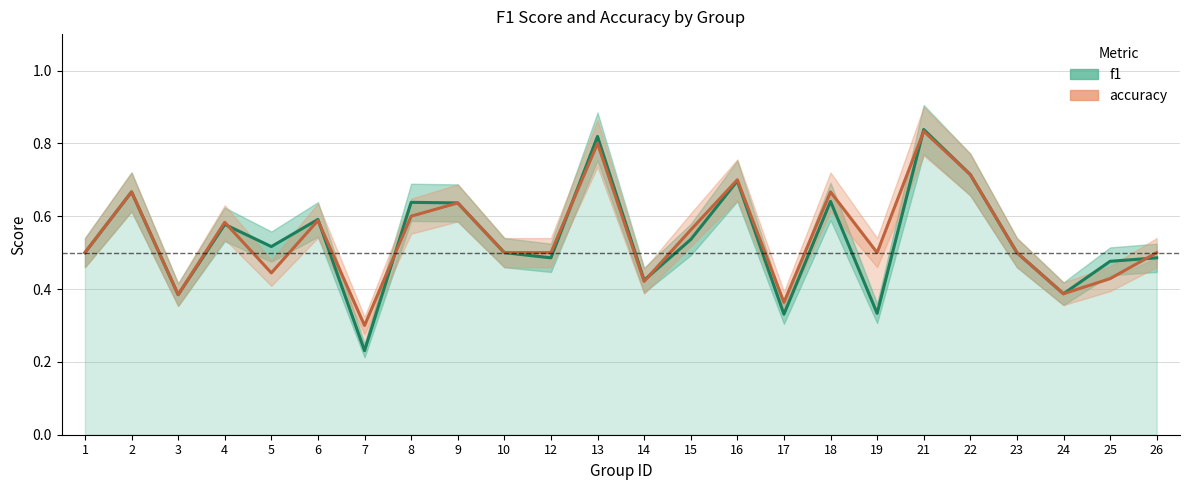

At how many categories does at least one series exceed 0?

24